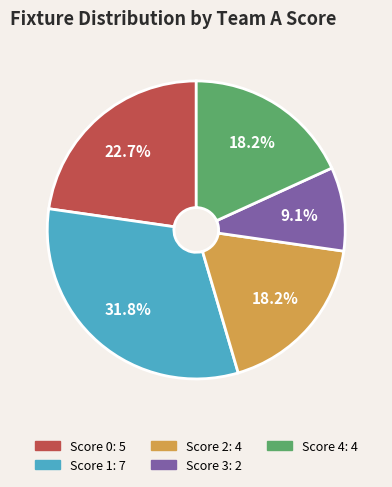

Is there any slice that represents more than half of the pie?

No